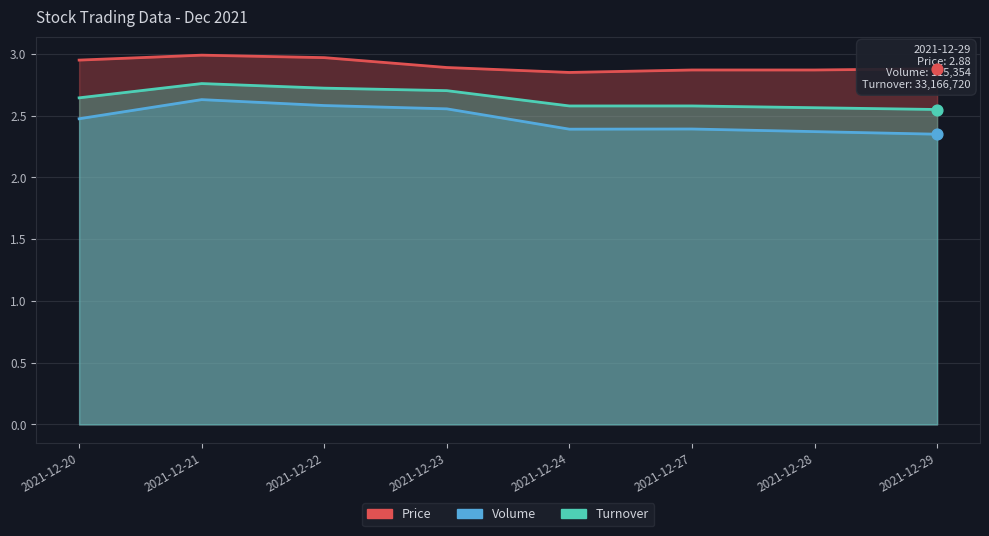

What is the total value across all series at 2021-12-24?

7.8